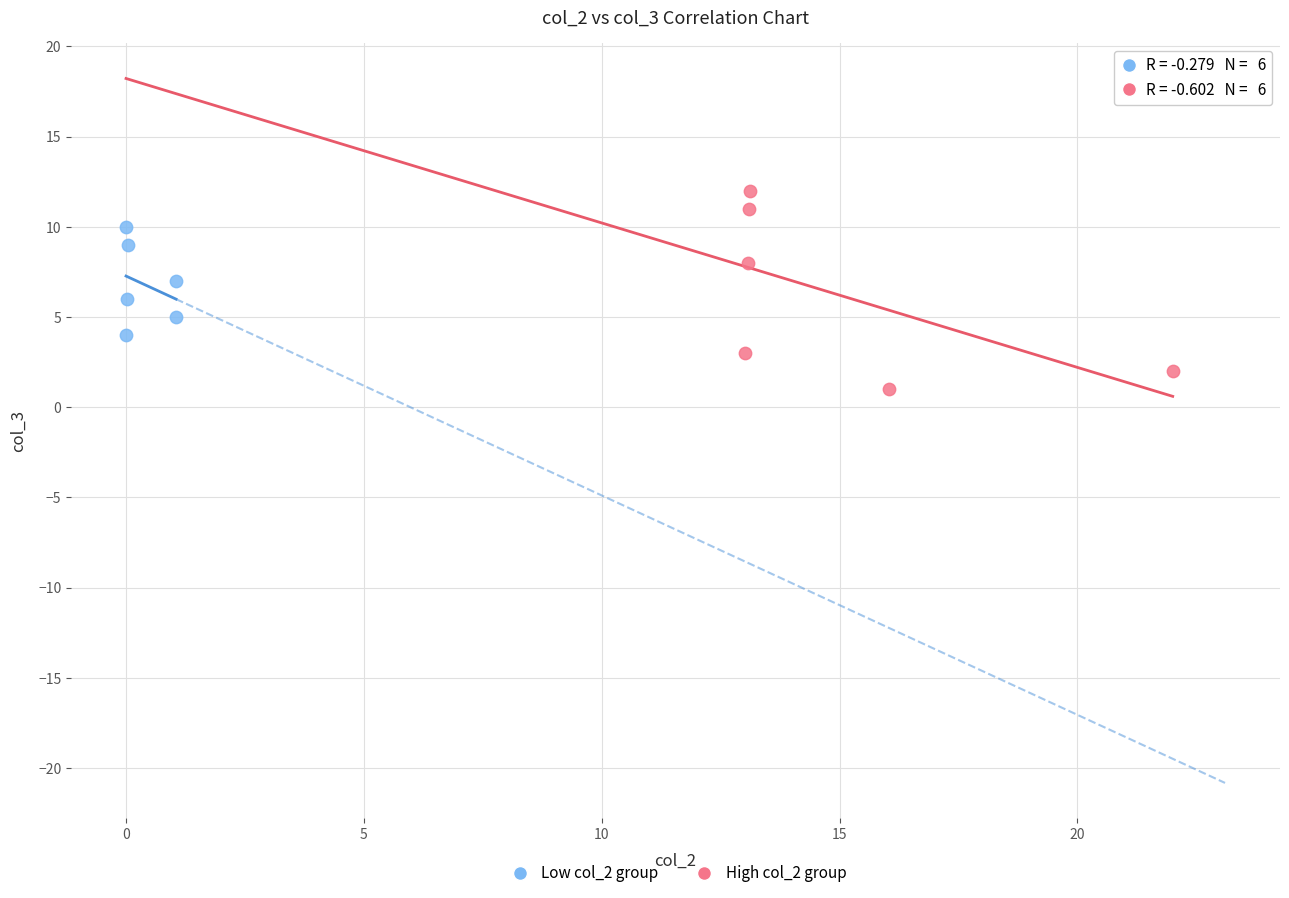

What are all the series names shown in the legend?

Low col_2 group, High col_2 group